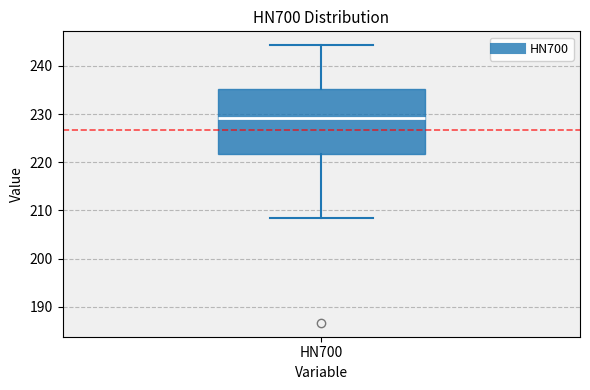

Where does the lower whisker of the box for HN700 end on the y-axis? The values are not printed on the chart, so give them approximately, as read against the axis.

208